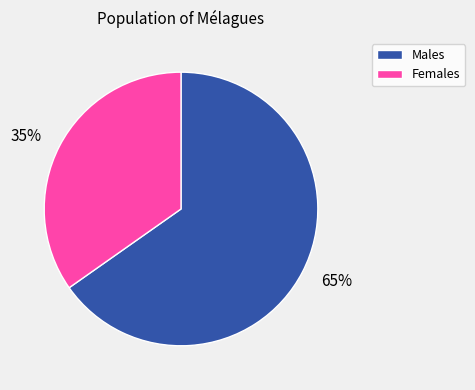

What is the largest slice in the pie chart?

65%